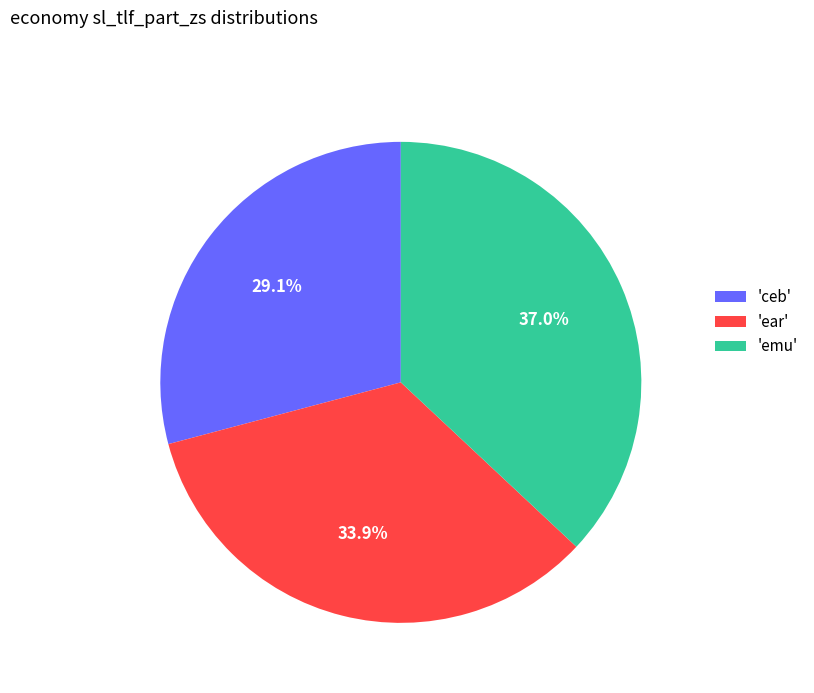

Does 'emu' account for over 50% of the chart?

No